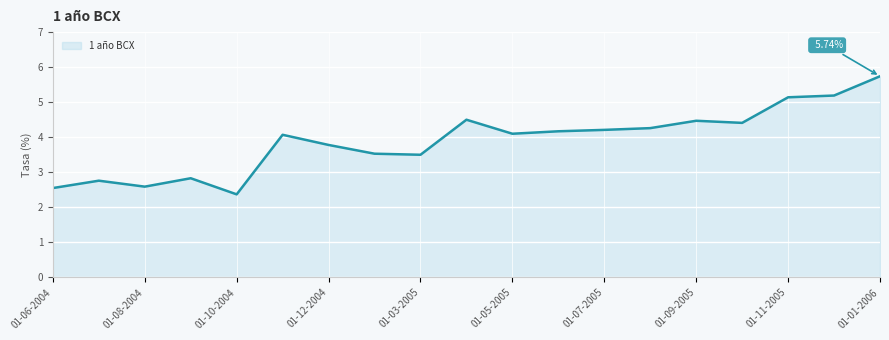

What is the difference between the maximum and minimum values?

3.4